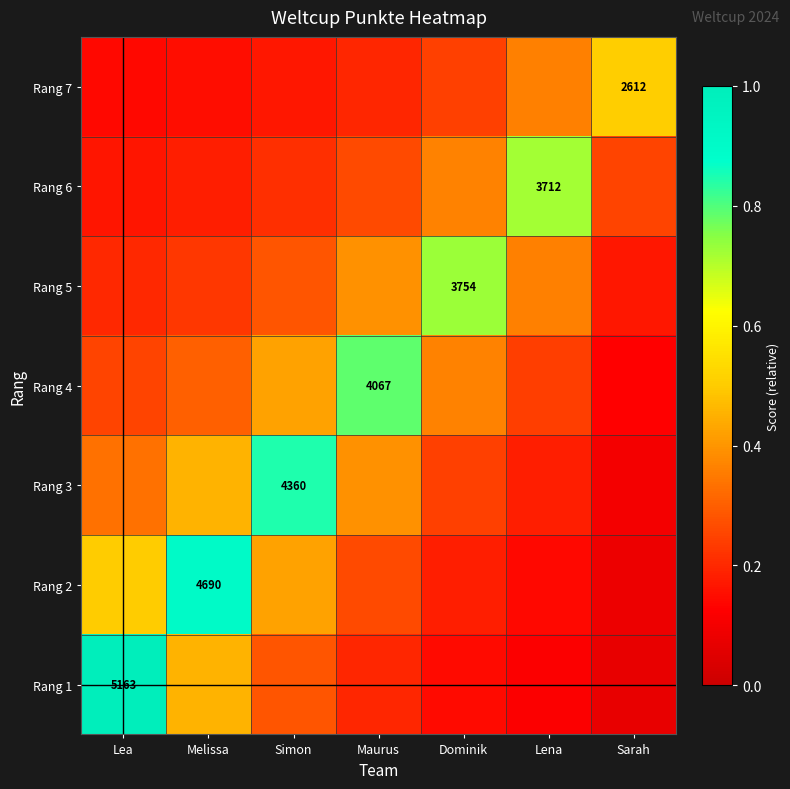

Count the Rang 7 values in the range 0 to 1.

7